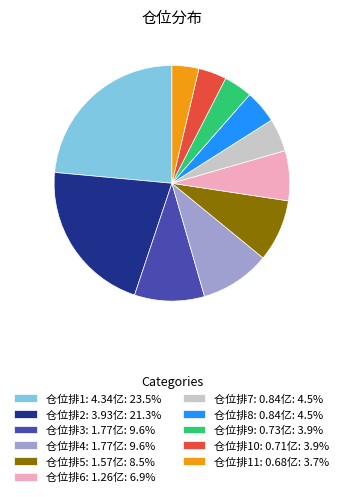

Count the number of slices in the pie.

11